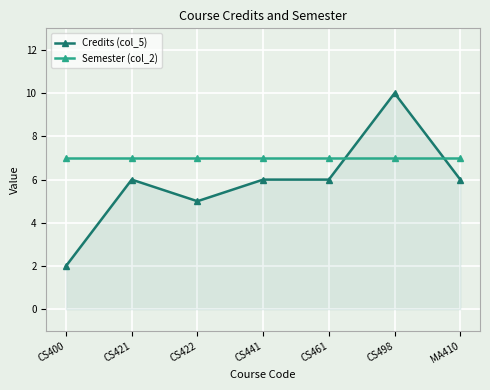

Which series has the widest spread of values?

Credits (col_5)